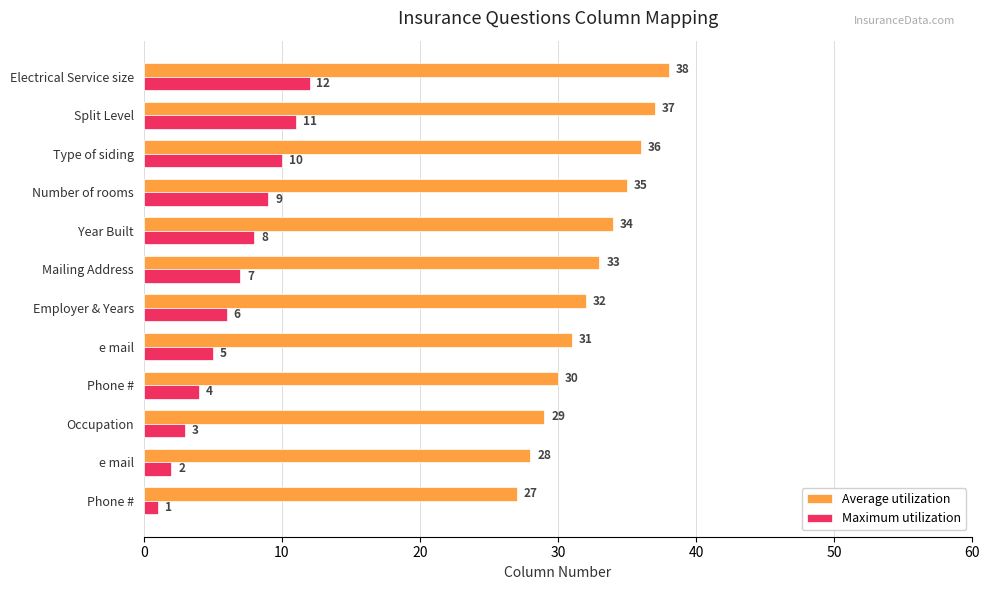

What is the lowest value of the Average utilization series?

27